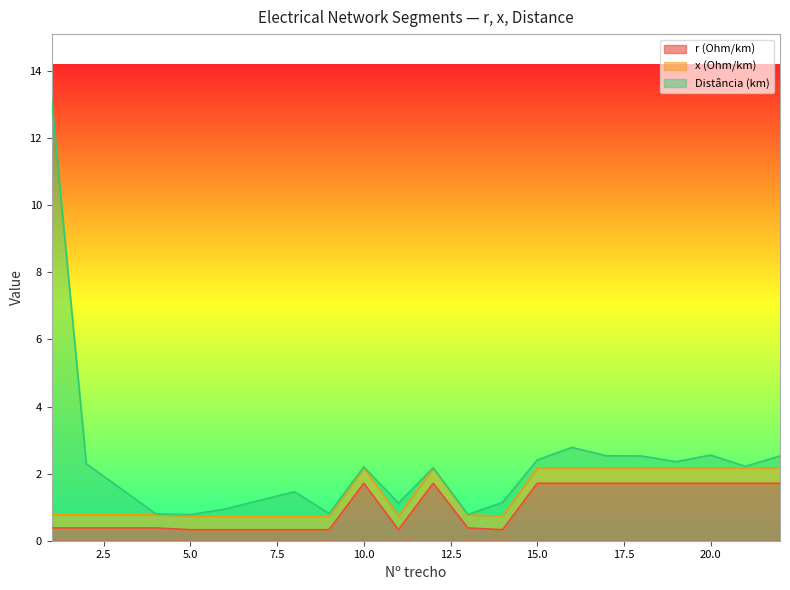

Is it true that r (Ohm/km) equals 0.3 at 11?

True